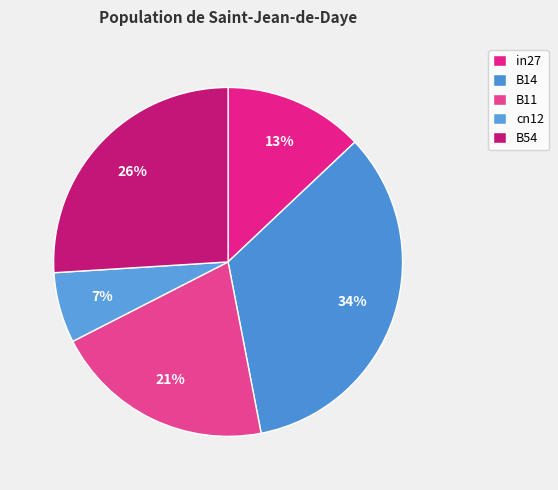

Count the number of slices in the pie.

5